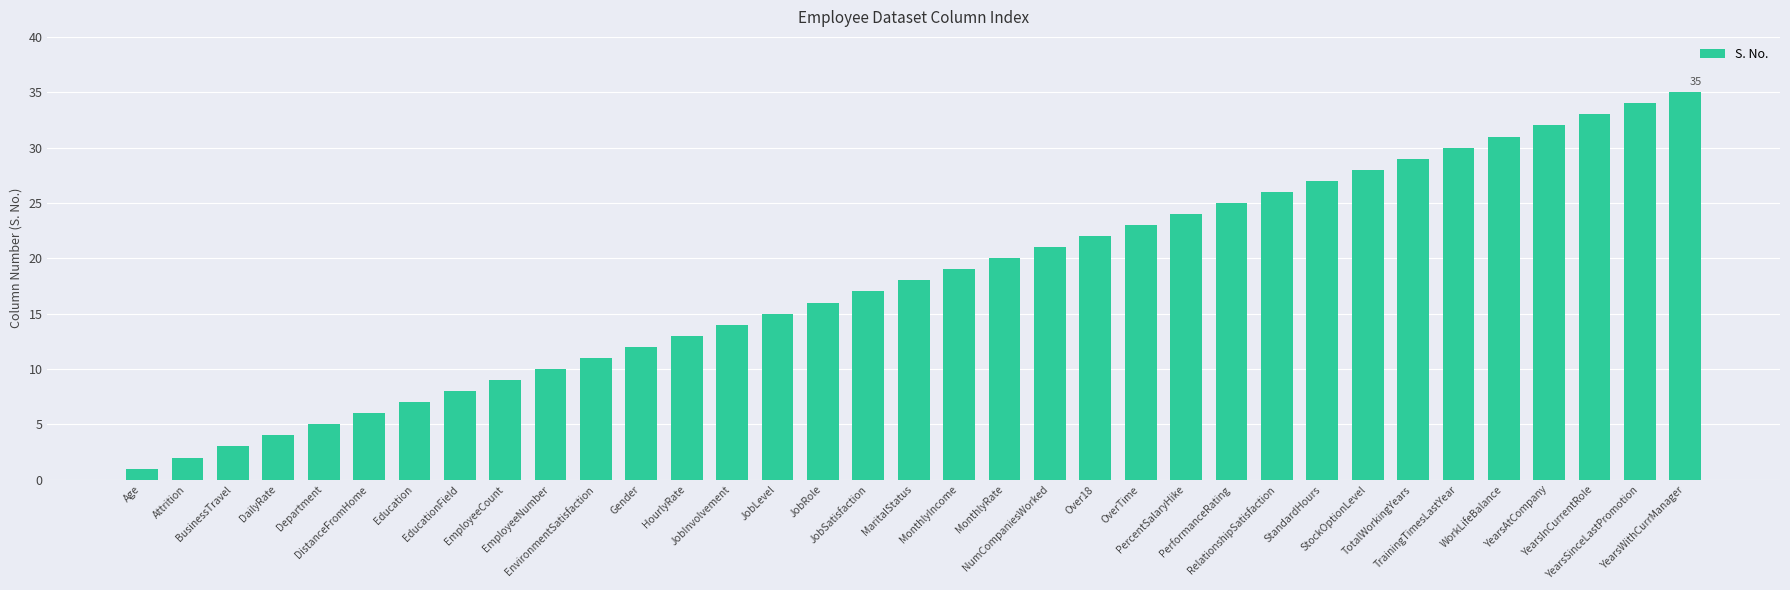

Which label corresponds to the largest value in the chart?

YearsWithCurrManager